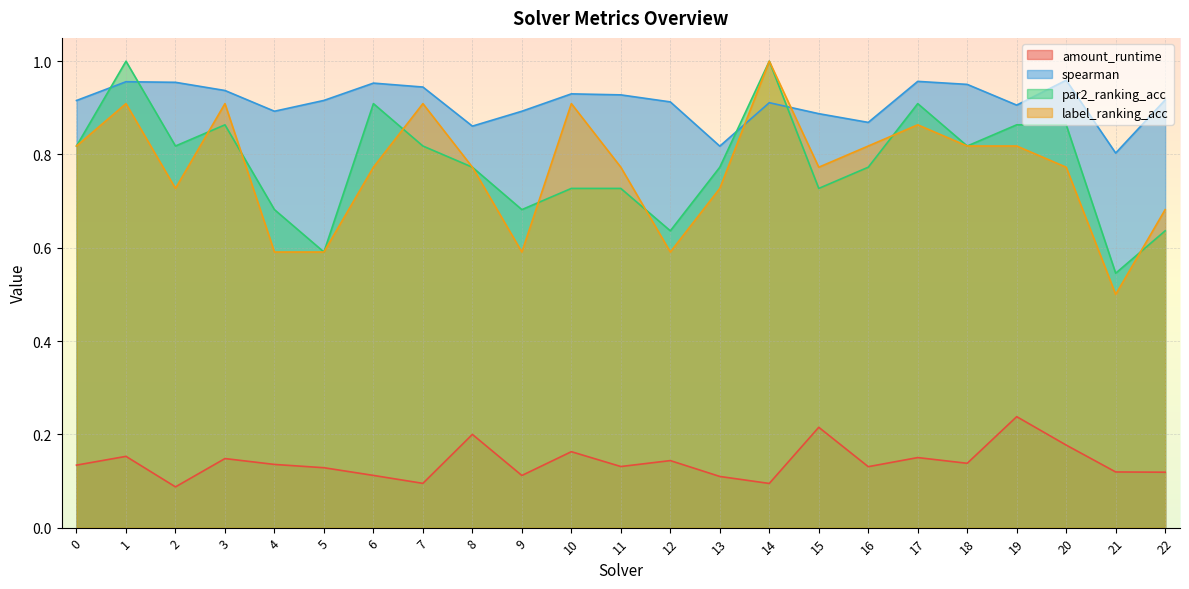

Which has a higher value, 2 or 7?

7